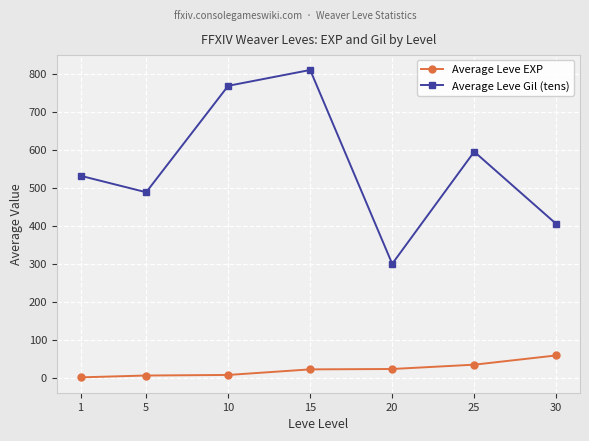

What is the difference between the maximum and minimum values in the Average Leve EXP series?

57.7